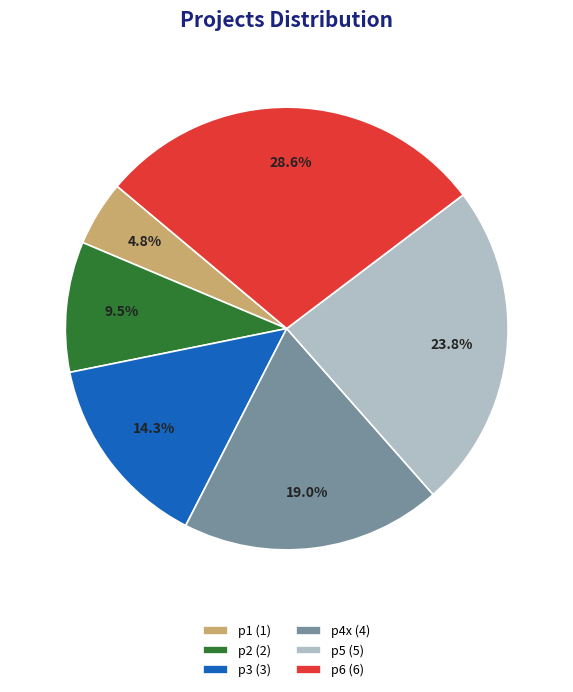

Rank the categories by value from highest to lowest.

p6, p5, p4x, p3, p2, p1